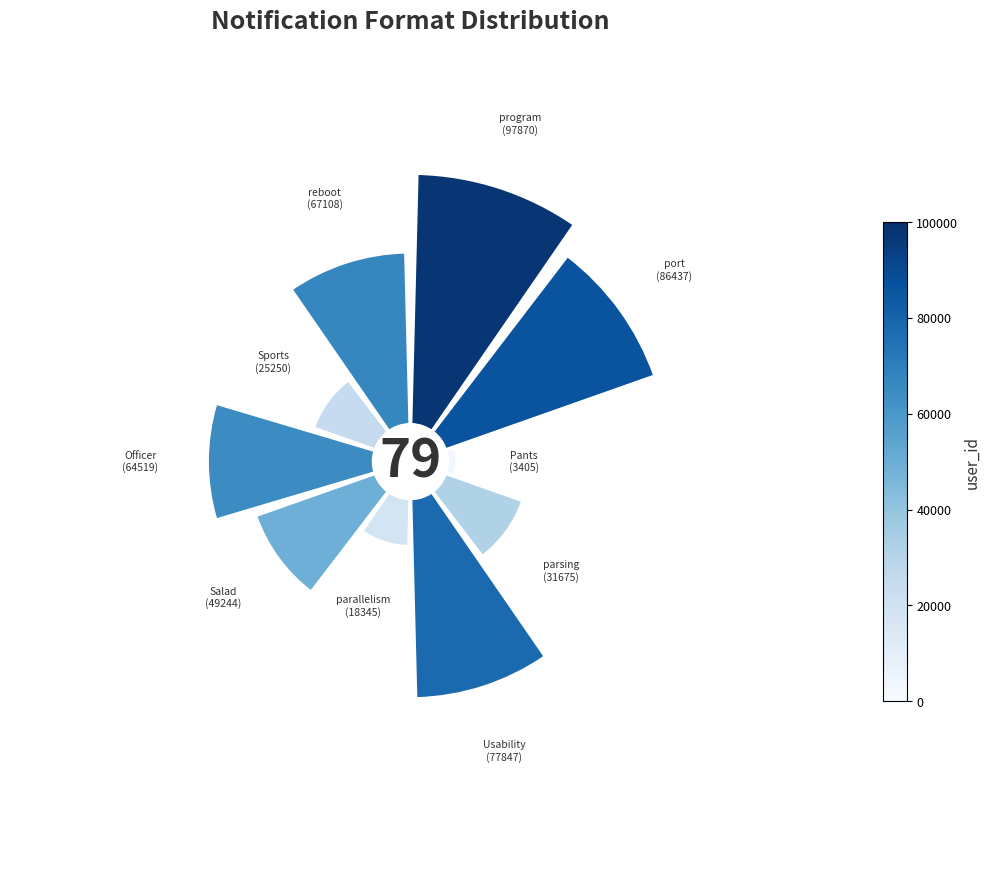

What portion of the pie excludes 5?

87.6%